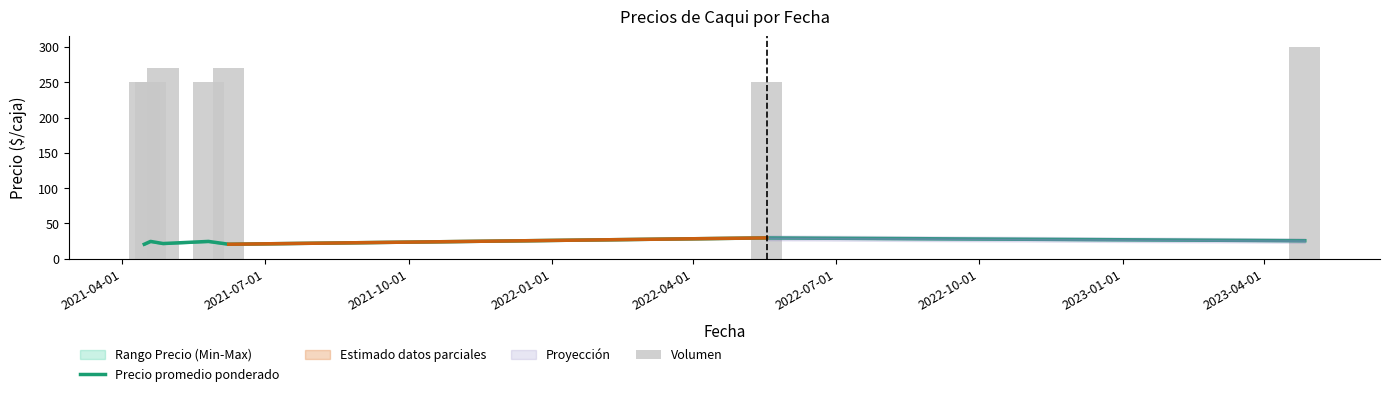

Rank the series at 2021-04-01 from highest to lowest value.

Volumen, Precio promedio ponderado